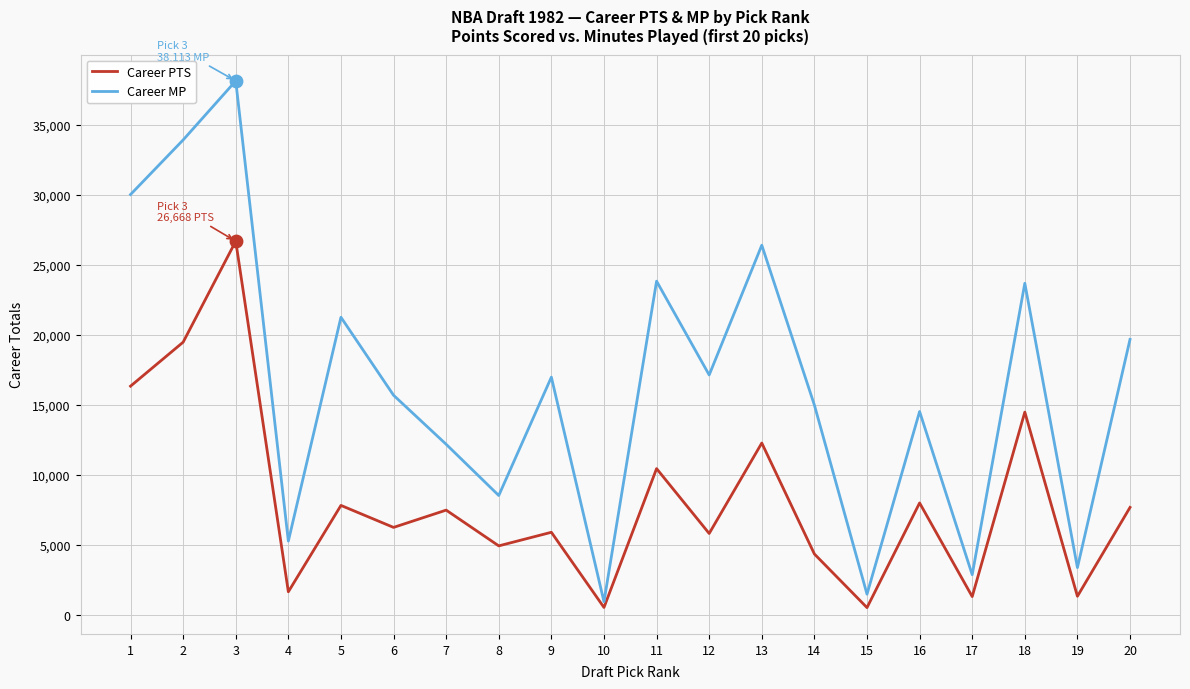

At how many categories does at least one series exceed 17788?

8